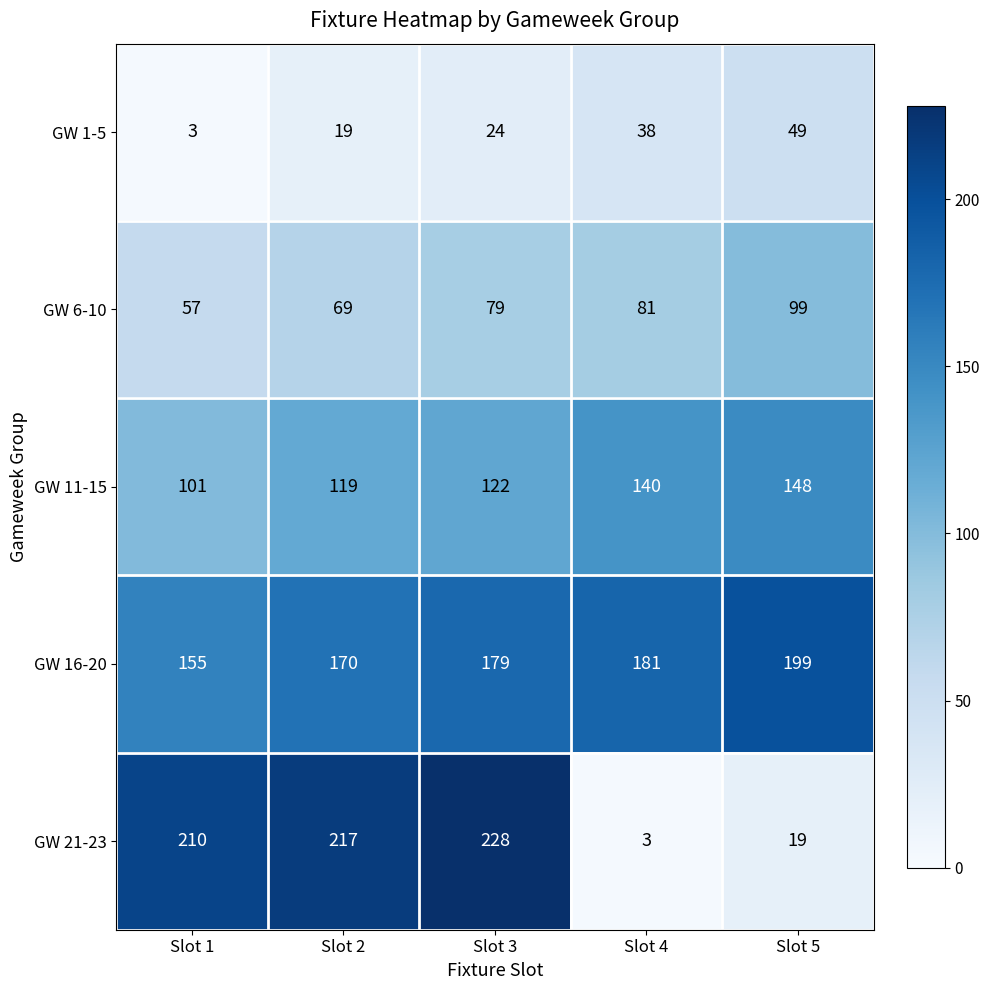

Rank the series at Slot 5 from lowest to highest value.

GW 21-23, GW 1-5, GW 6-10, GW 11-15, GW 16-20